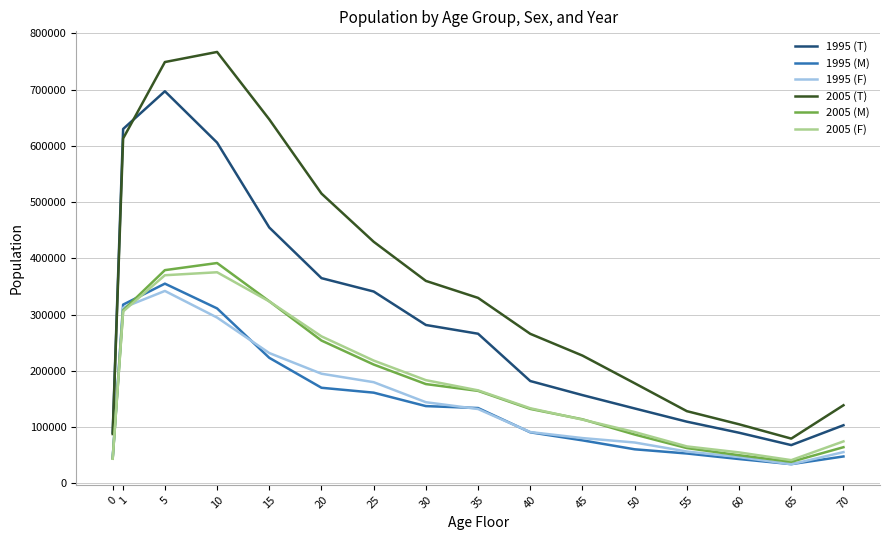

True or false: 2005 (M) and 2005 (T) intersect in this chart.

False